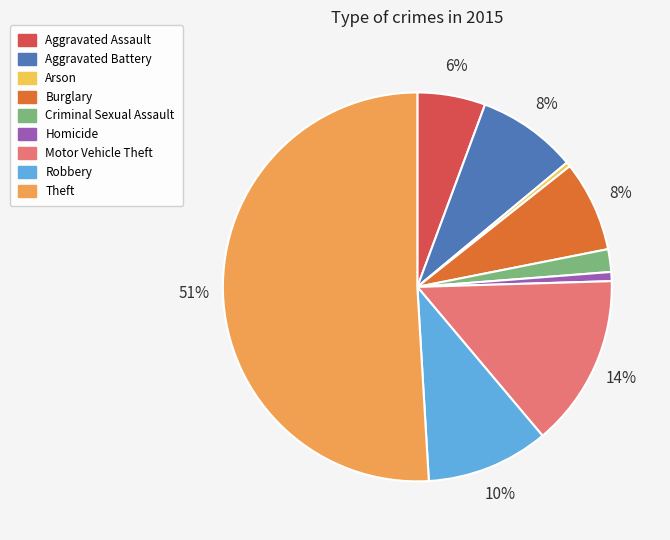

To the nearest percent, what portion does Burglary represent?

8%